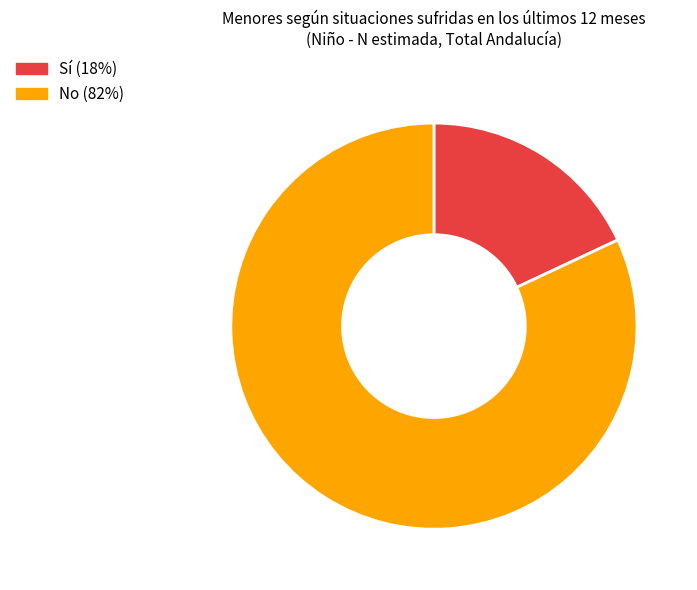

Is there any slice that represents more than half of the pie?

Yes